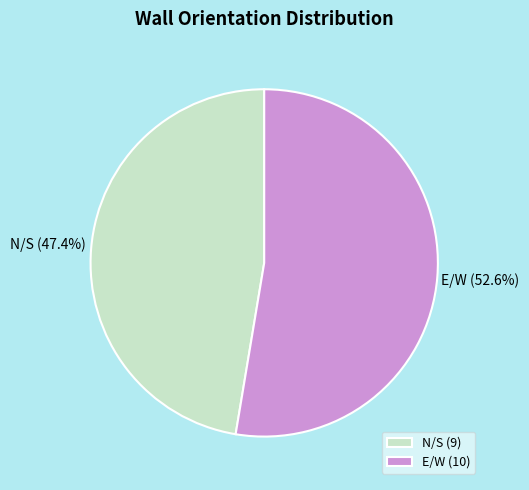

What percentage is the E/W slice, to the nearest percent?

53%